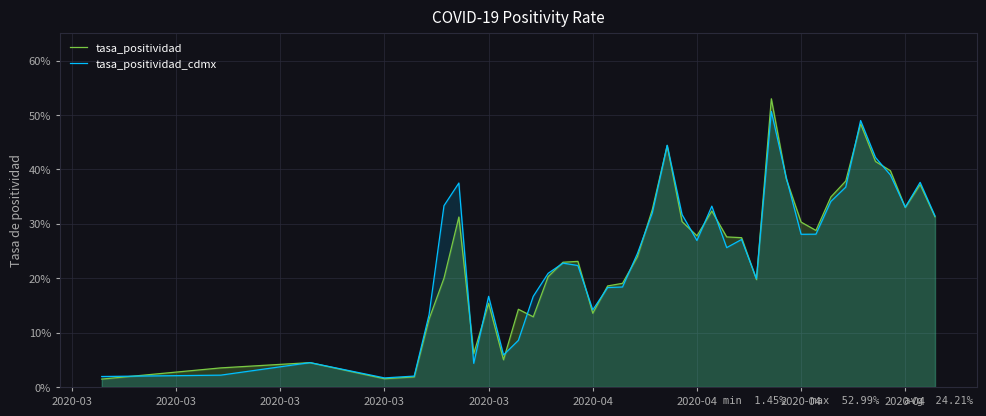

How many series are shown in this chart?

2